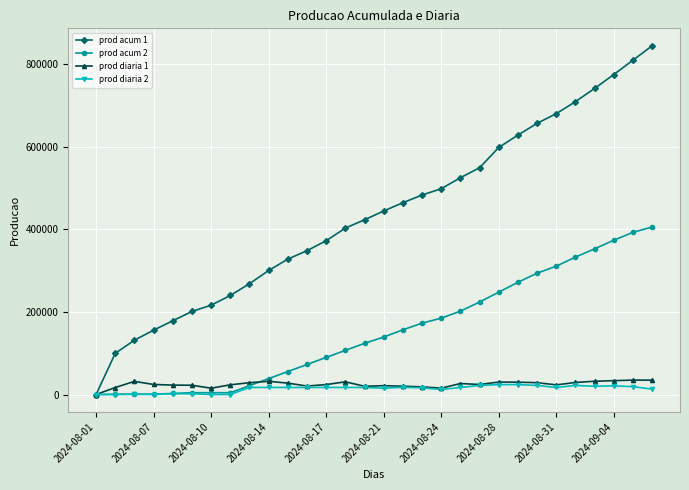

List the series in order of their peak value, highest first.

prod acum 1, prod acum 2, prod diaria 1, prod diaria 2